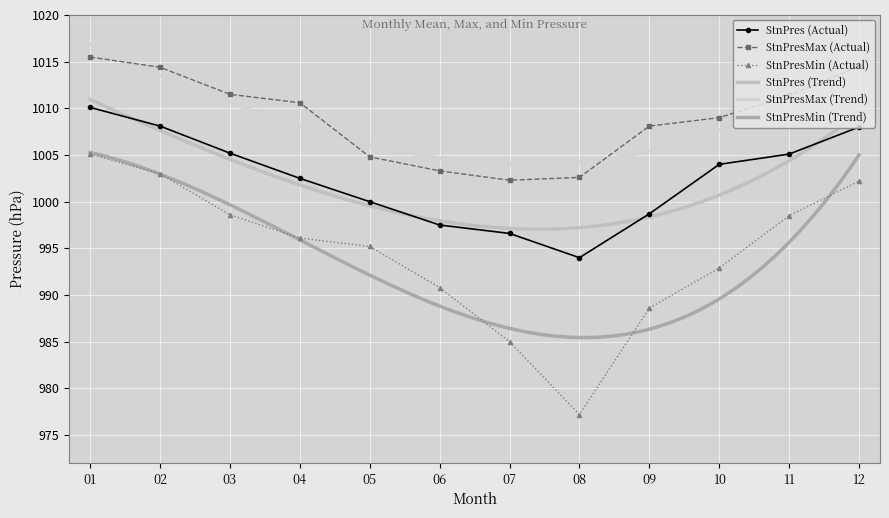

Read the StnPresMin value at 06.

990.8